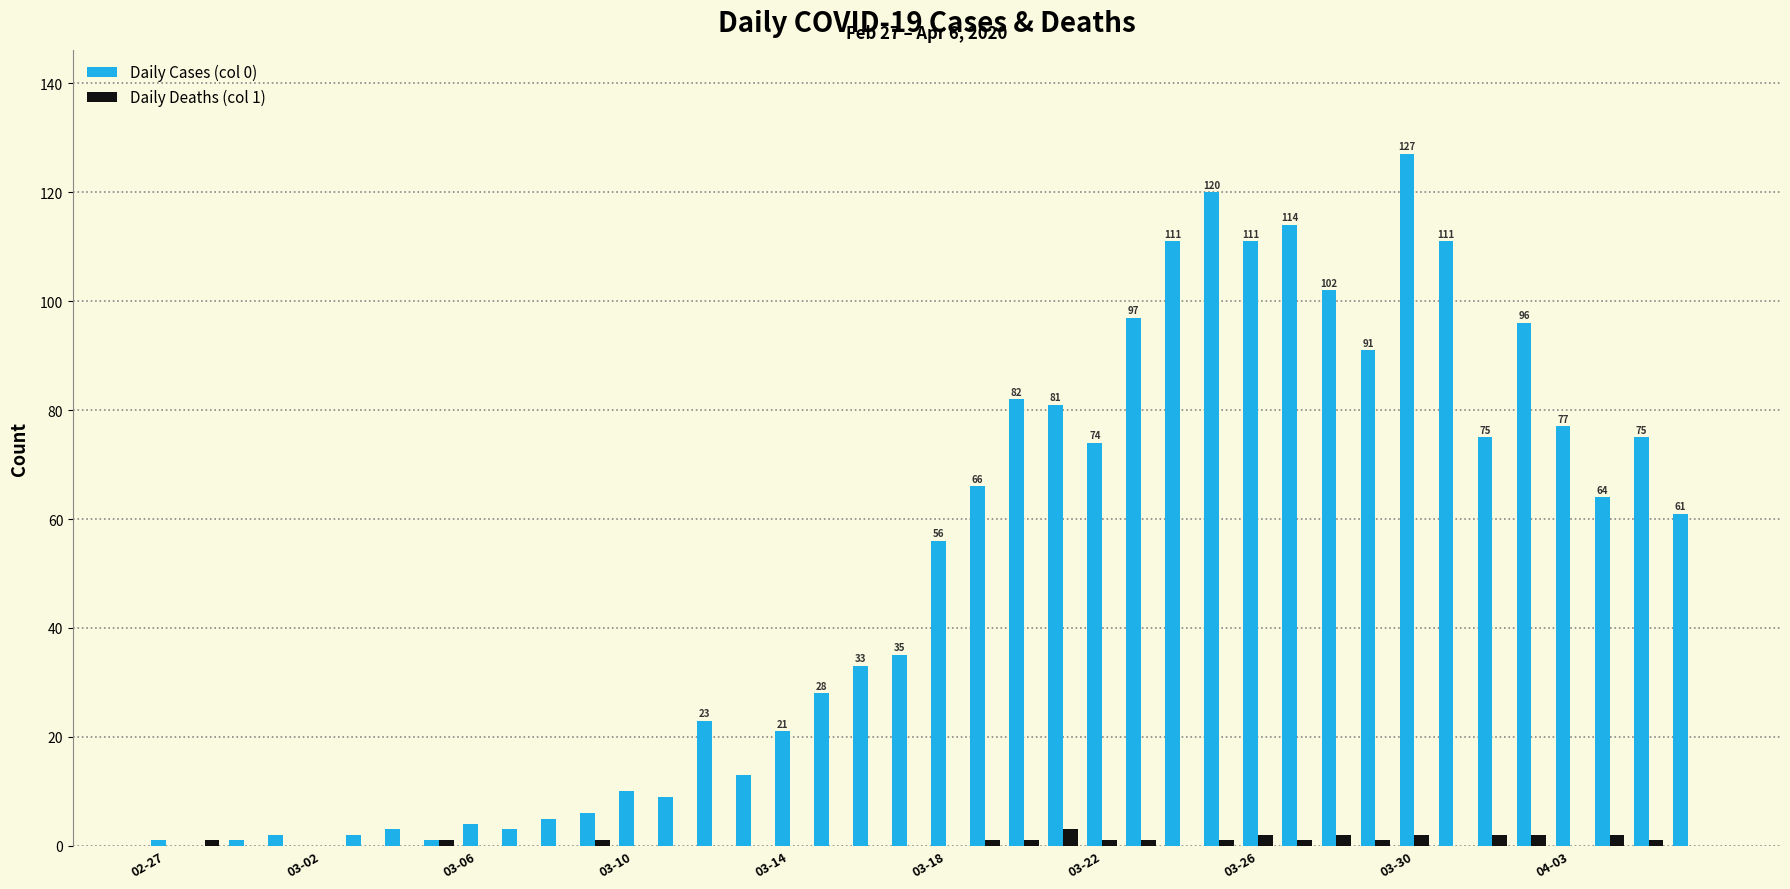

Which series has the largest total across all categories?

Daily Cases (col 0)